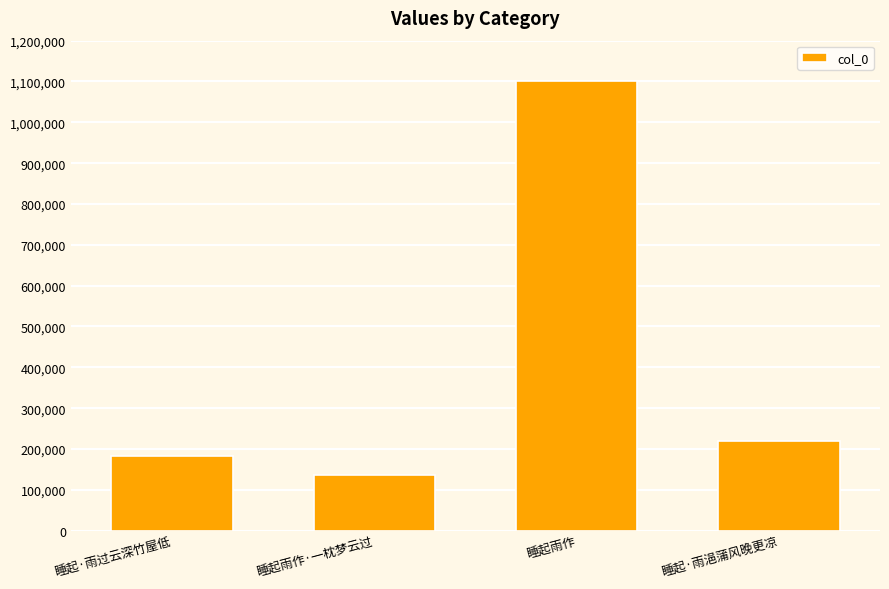

What position from the left is 睡起·雨过云深竹屋低?

1